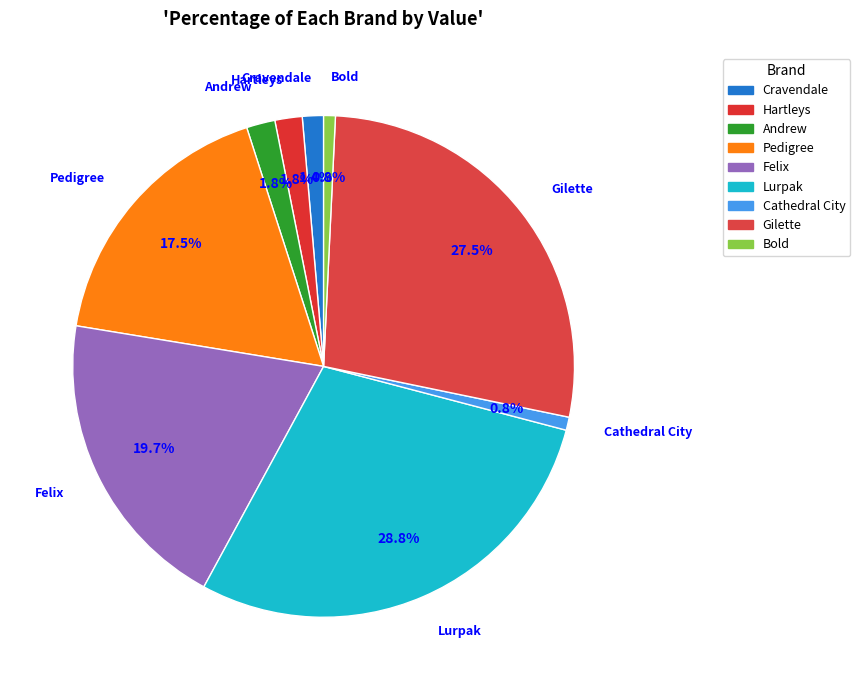

Is Andrew the majority of the pie?

No